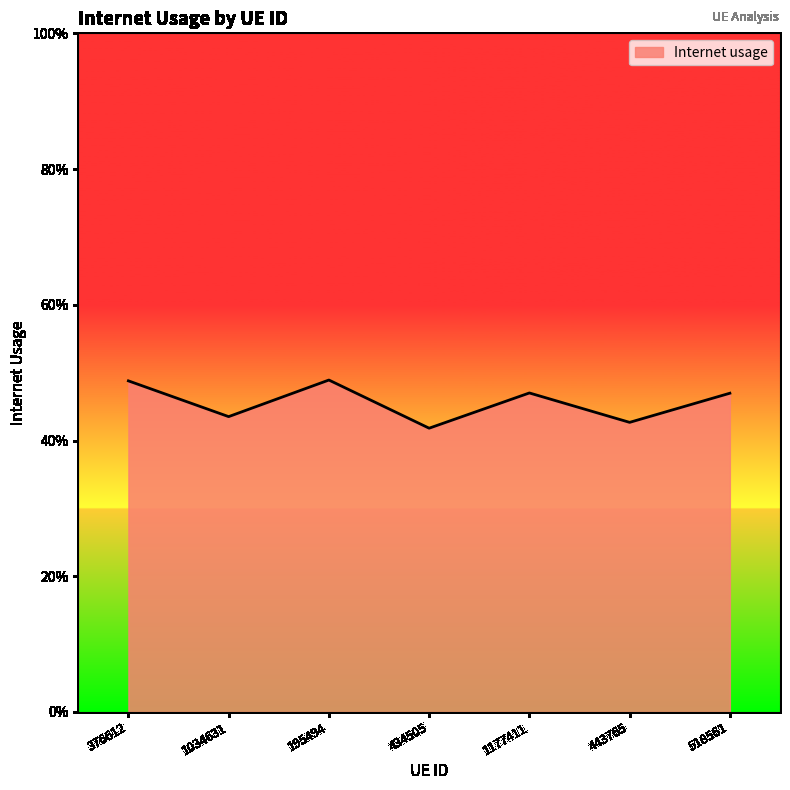

What is the label of the 7th point from the left?

518561